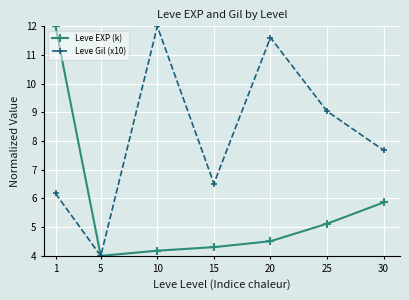

Is the value of Leve Gil (x10) at 1 greater than the value of Leve EXP (k) at 15?

Yes